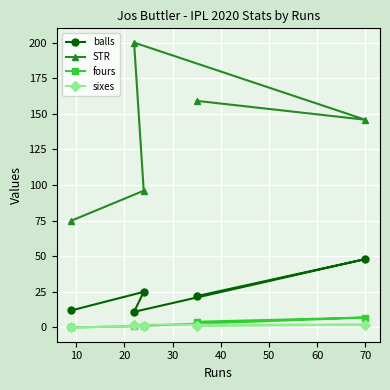

True or false: sixes has more than 2 interior local peaks.

False